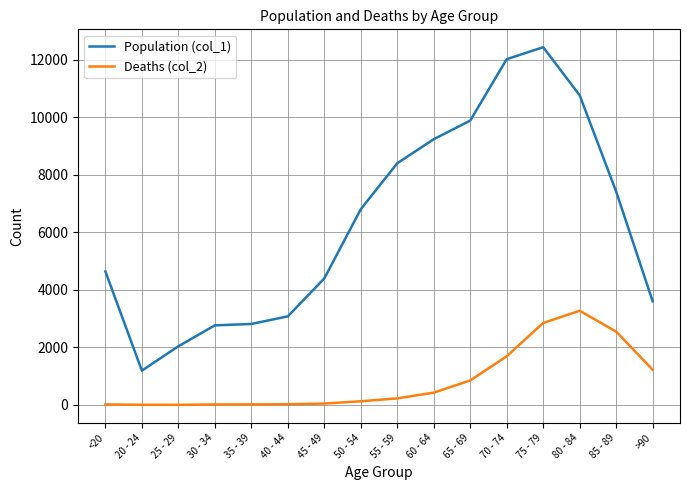

Which series has the largest total across all categories?

Population (col_1)